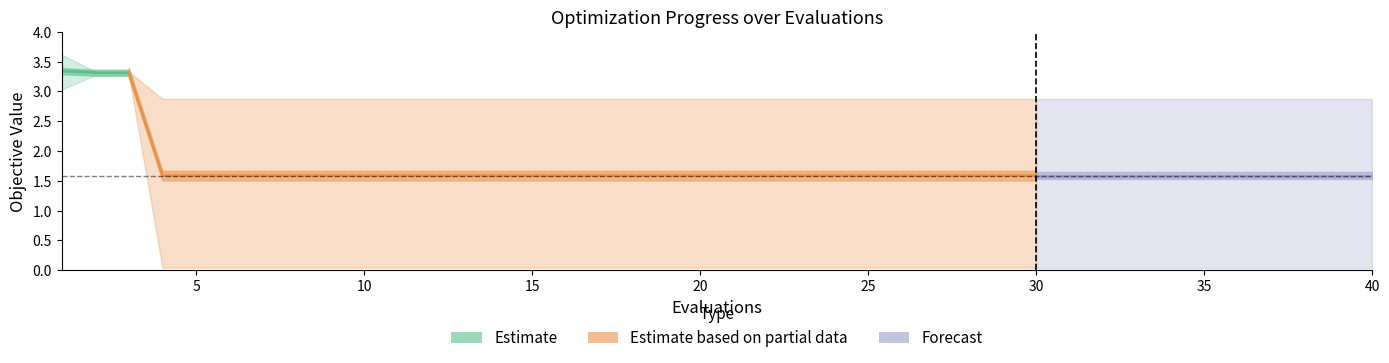

List the labels in order of best value, smallest first.

4, 5, 6, 7, 8, 9, 10, 11, 12, 13, 14, 15, 16, 17, 18, 19, 20, 21, 22, 23, 24, 25, 26, 27, 28, 29, 30, 31, 32, 33, 34, 35, 36, 37, 38, 39, 40, 1, 2, 3